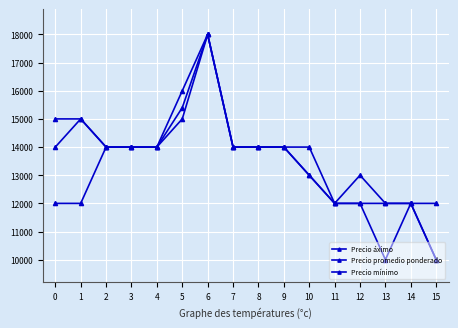

How many categories are shown in the chart?

16